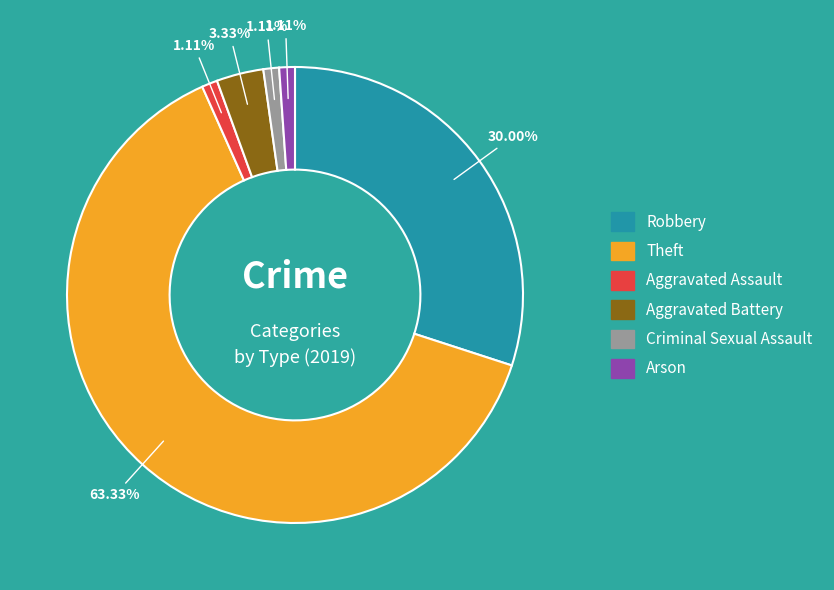

Does any single category account for the majority?

Yes